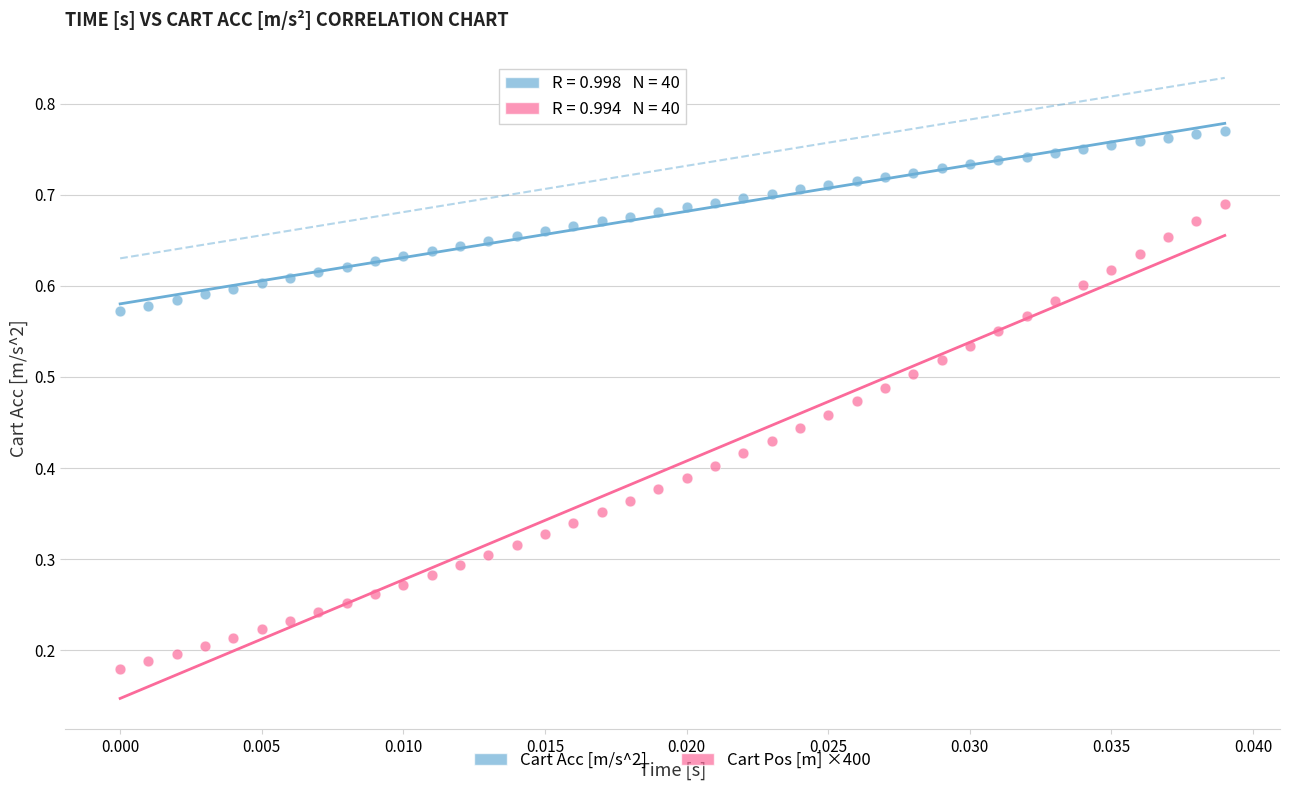

Which series has the widest spread of Y values?

Cart Pos [m] ×400